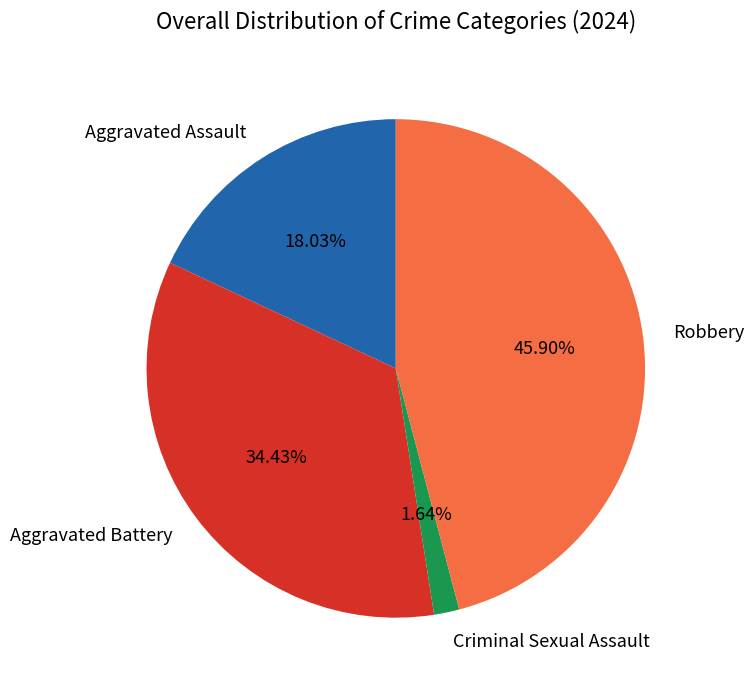

Which category has the smallest portion of the pie?

Criminal Sexual Assault